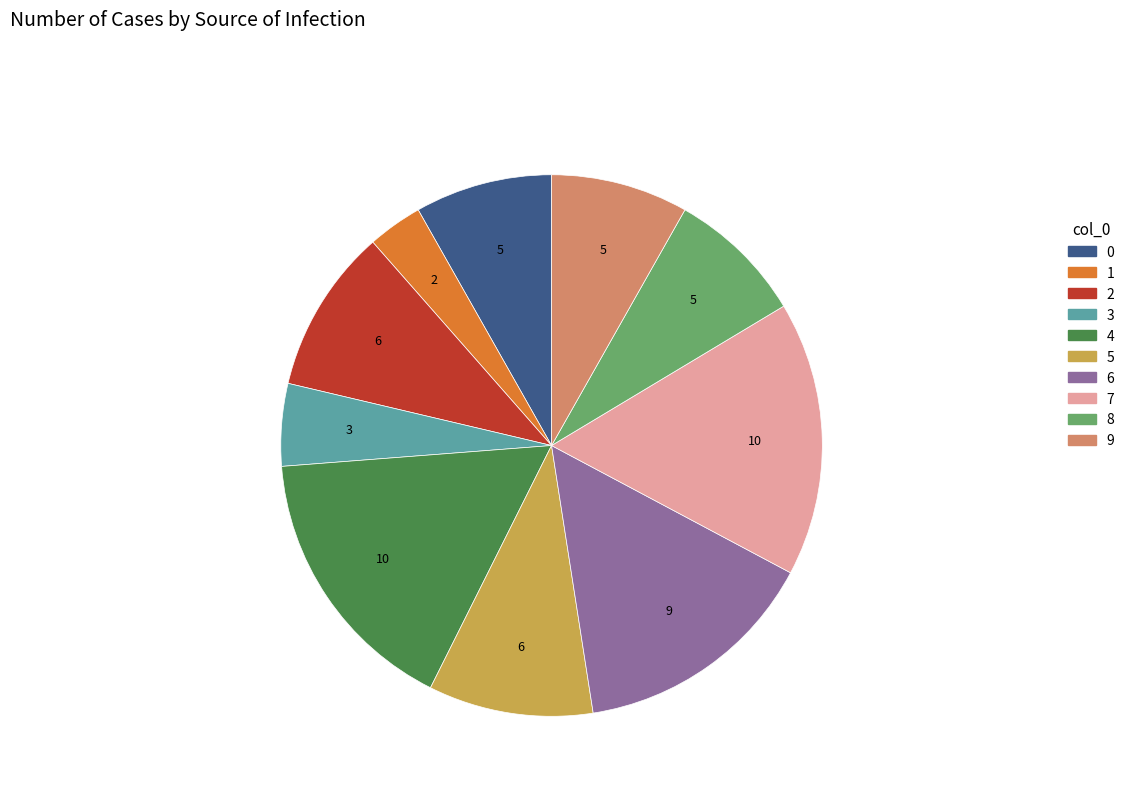

True or false: 4 accounts for 31% of the total.

False